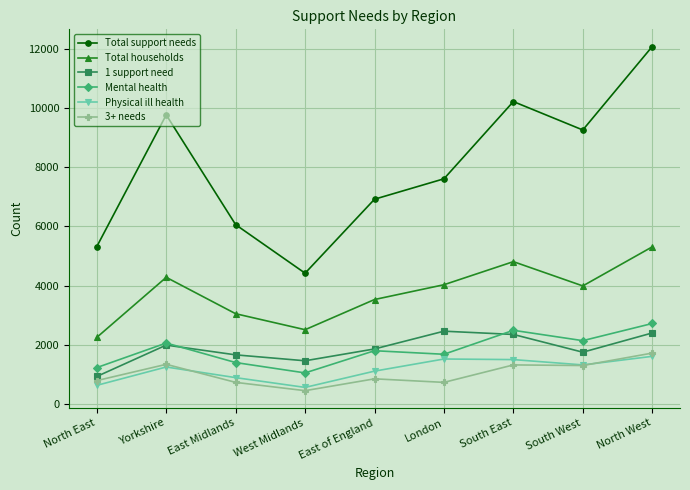

What is the greatest value displayed?

12080